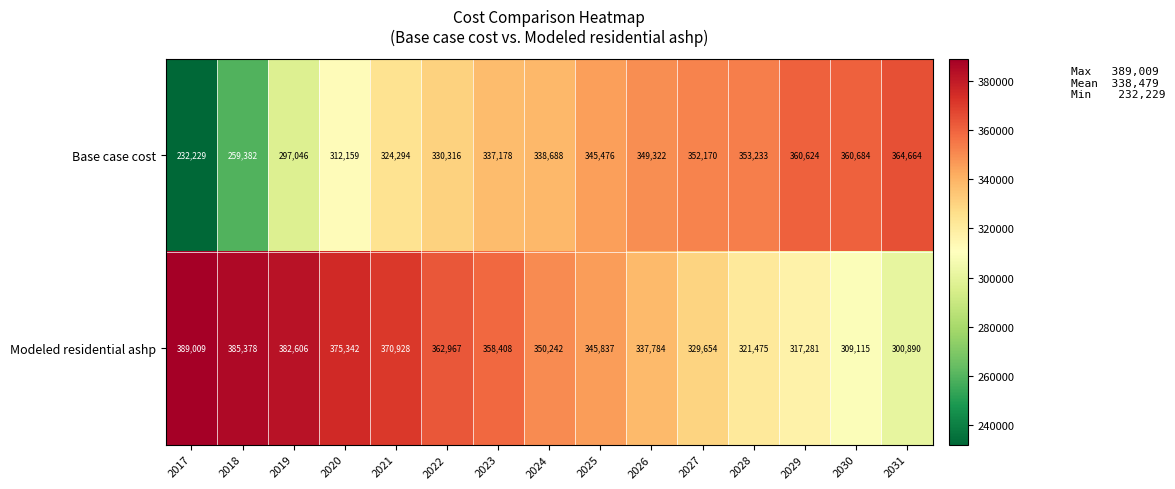

Rank the series by their average value, from lowest to highest.

Base case cost, Modeled residential ashp